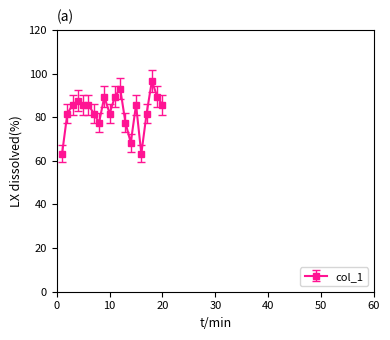

Reading right to left, what are all the values shown in this chart?

85.6	89.4	96.6	81.6	63.2	85.6	68.3	77.5	93.1	89.4	81.6	89.4	77.5	81.6	85.6	85.6	87.6	85.6	81.6	63.2